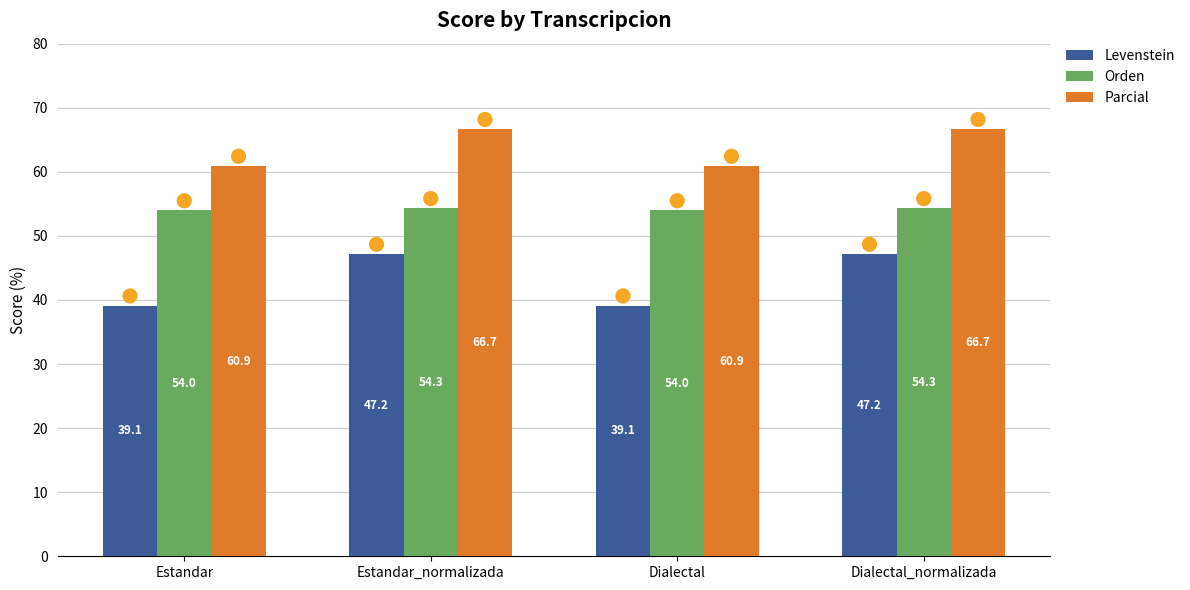

What are all the series names shown in the legend?

Levenstein, Orden, Parcial